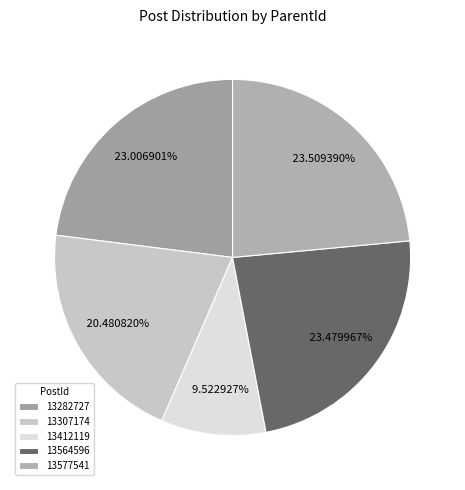

Count the number of slices in the pie.

5